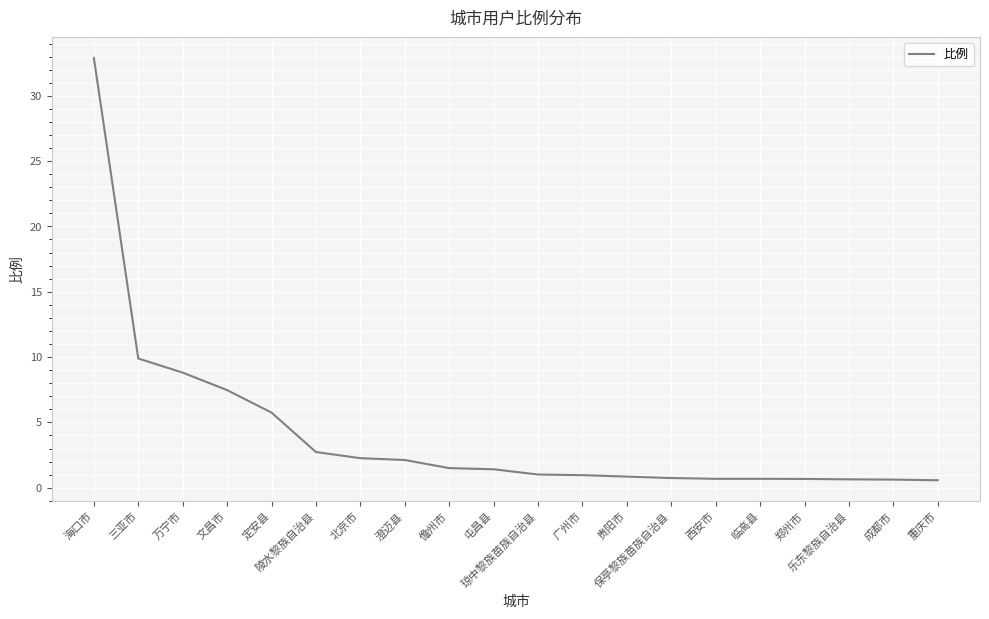

What is the greatest value displayed?

32.9